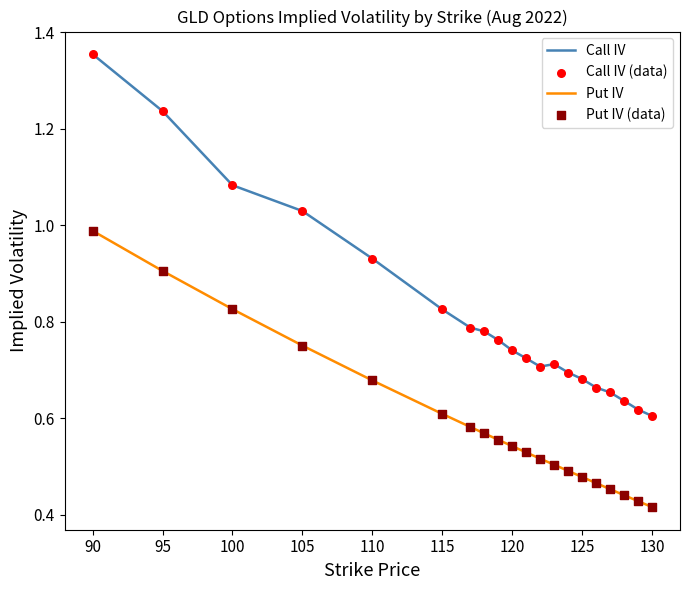

Which series has the largest total across all categories?

Call IV